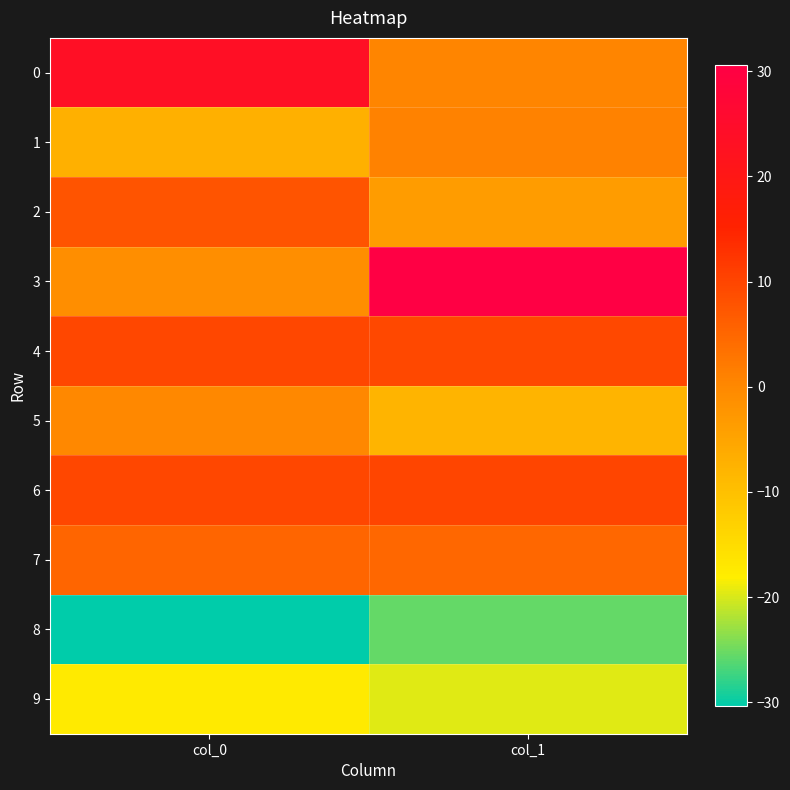

How many distinct data groups are displayed?

10